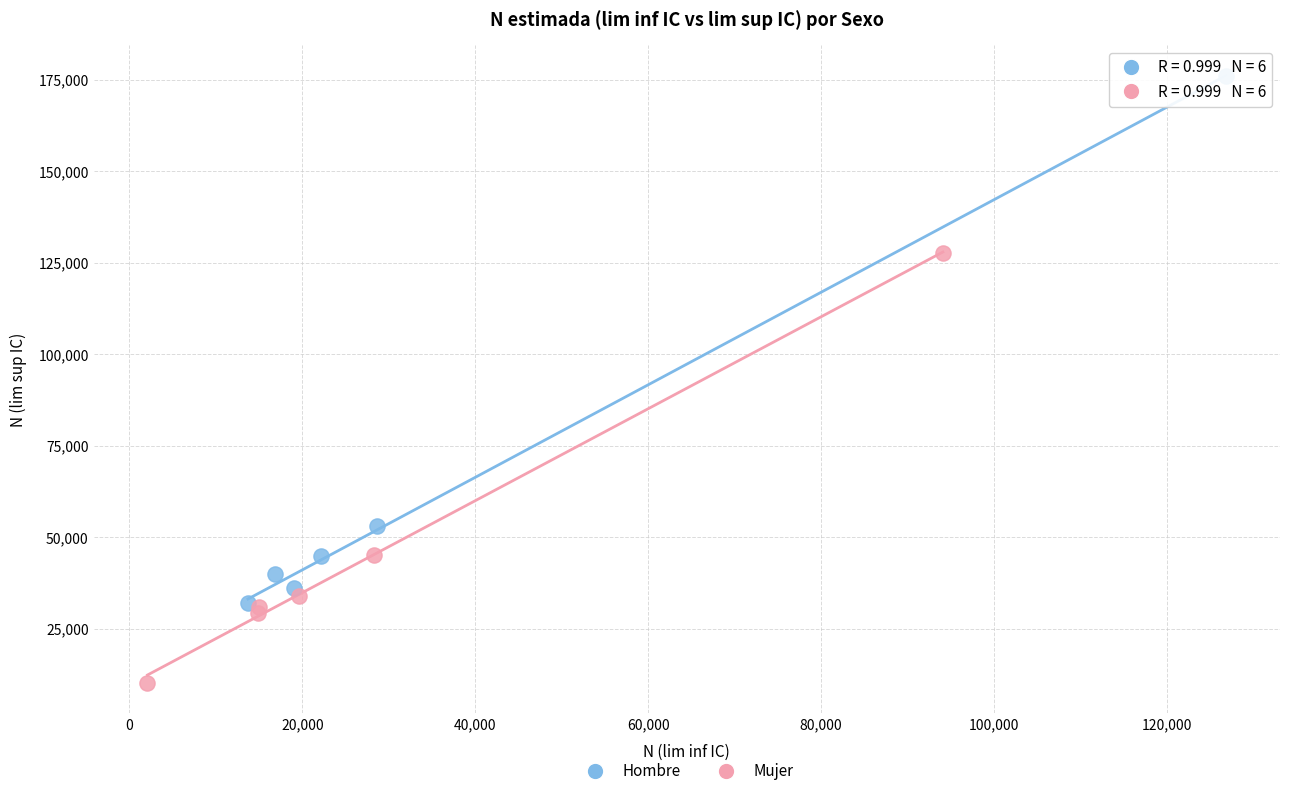

Which series reaches the minimum Y coordinate?

Mujer